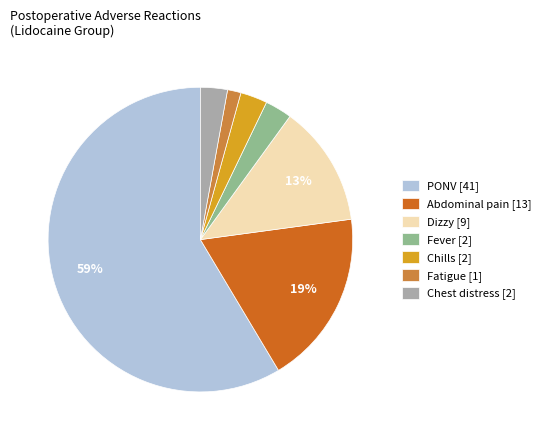

True or false: Fever [2] accounts for 17% of the total.

False